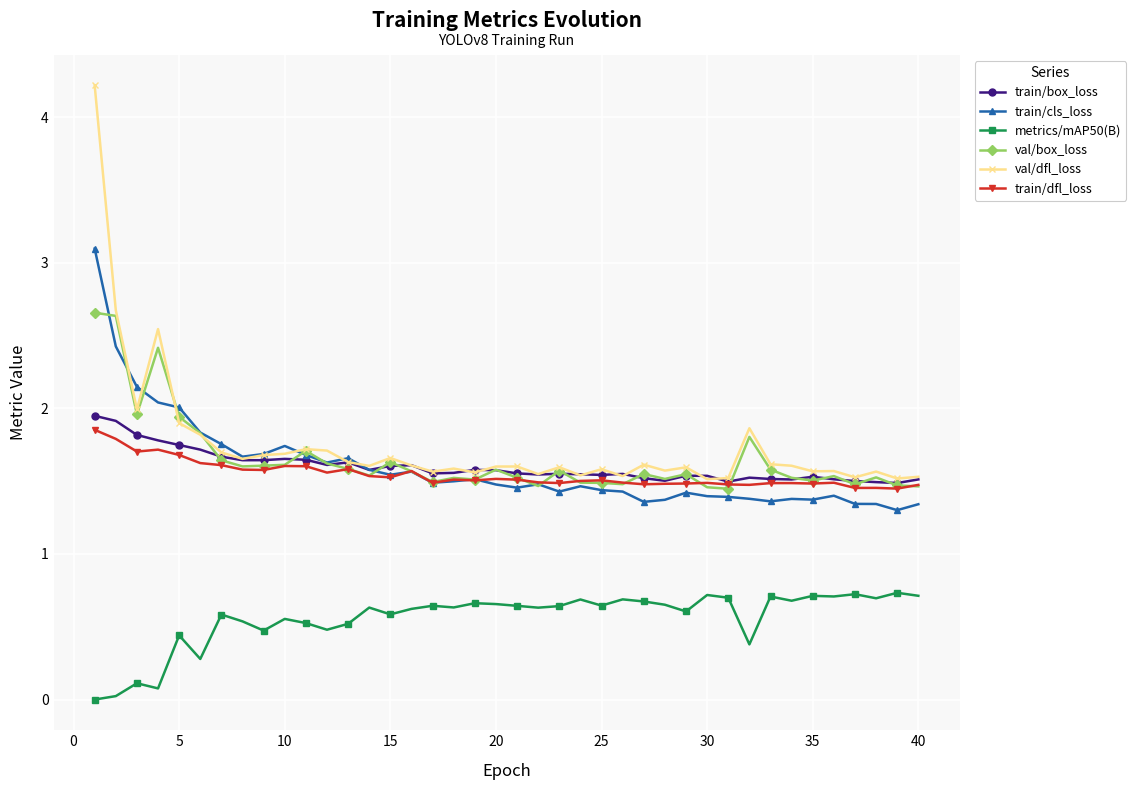

What is the maximum value shown in the chart?

4.2